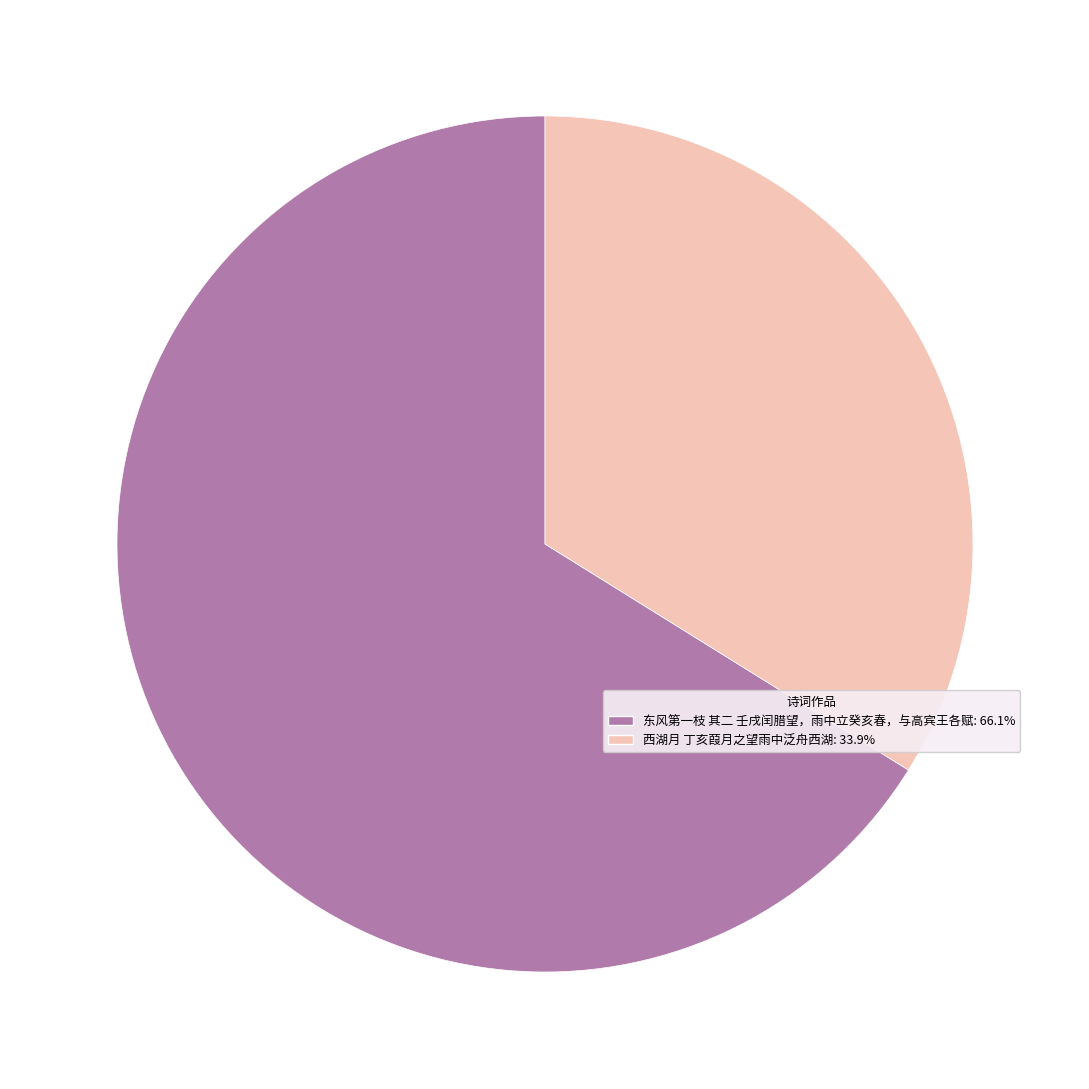

Which category has the smallest portion of the pie?

西湖月 丁亥葭月之望雨中泛舟西湖